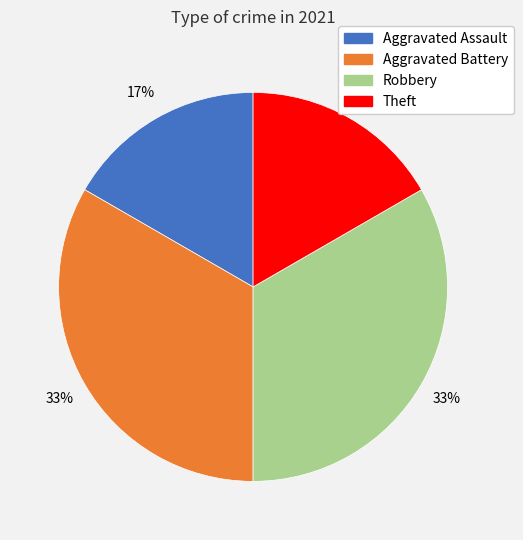

To the nearest percent, what is the combined percentage of Aggravated Battery and Theft?

50%